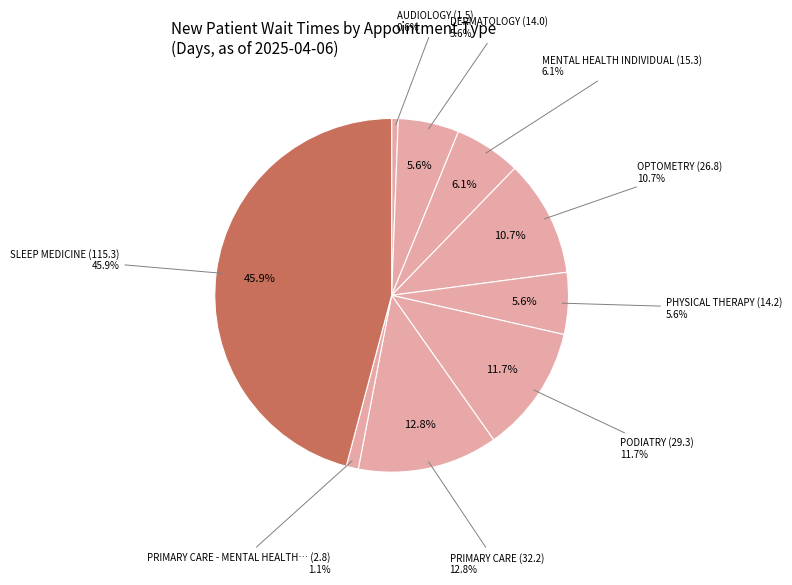

Combined, do MENTAL HEALTH INDIVIDUAL and SLEEP MEDICINE account for over 50%?

Yes